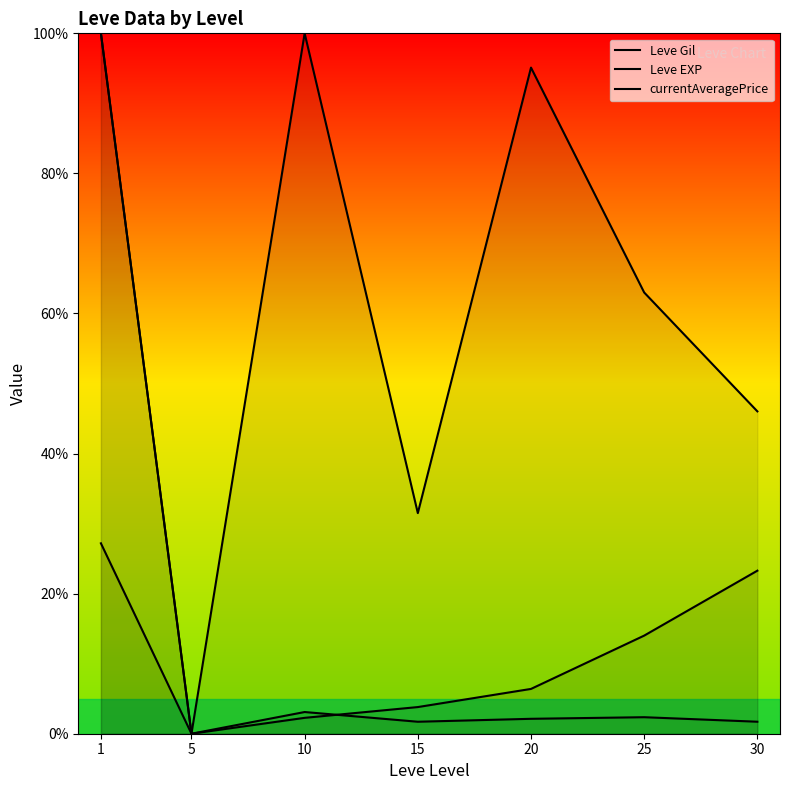

The value of Leve Gil at 15 is 54.9. True or false?

False